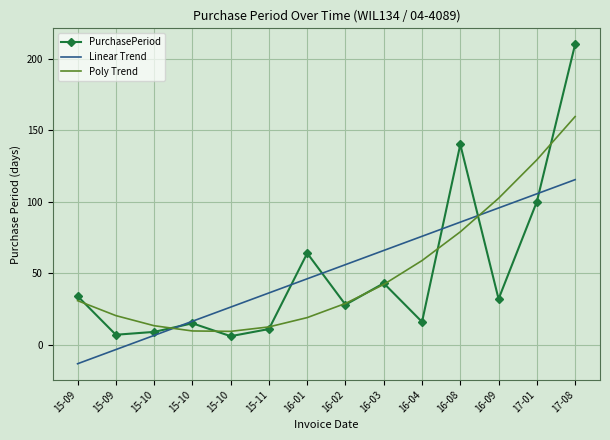

What are all the series names shown in the legend?

PurchasePeriod, Linear Trend, Poly Trend